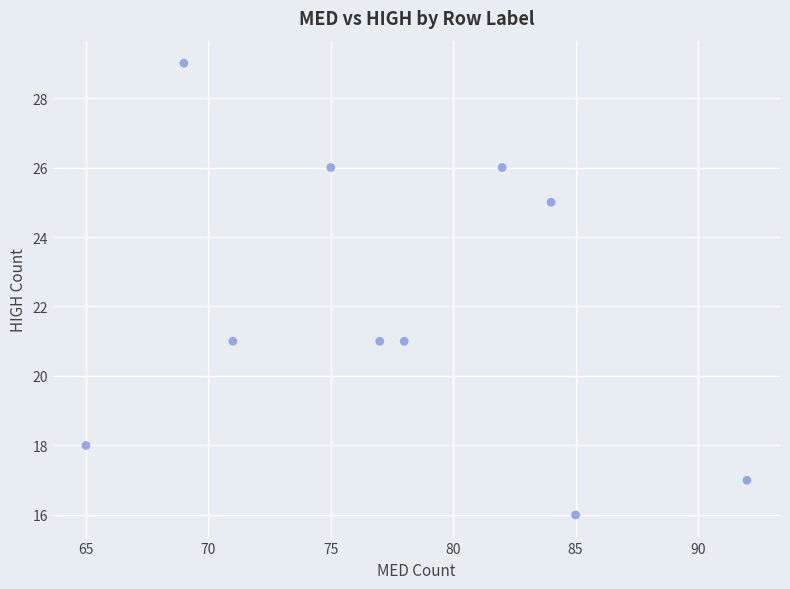

What is the average Y value?

22